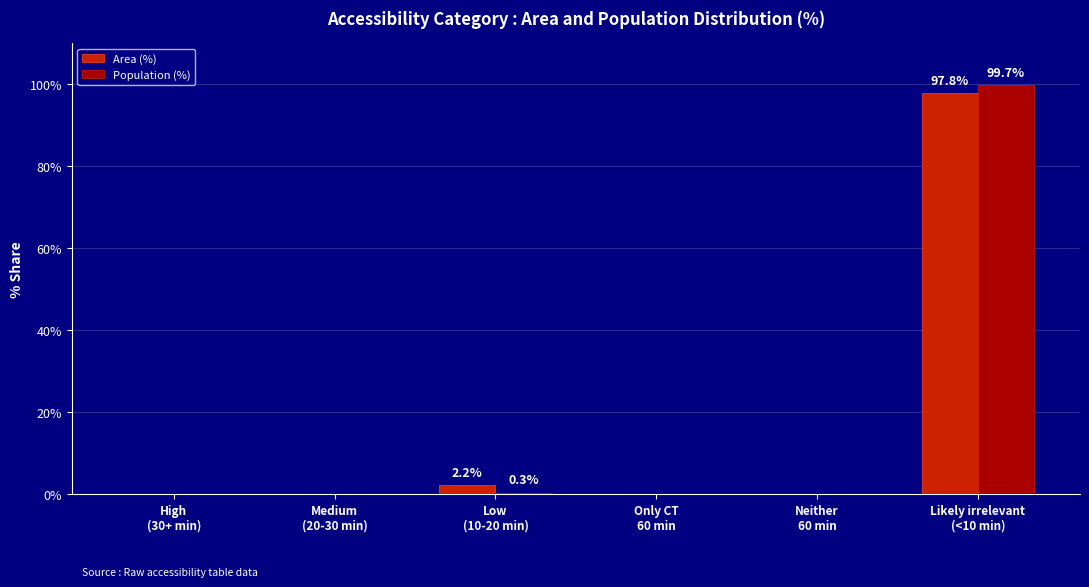

What is the maximum value shown in the chart?

99.7